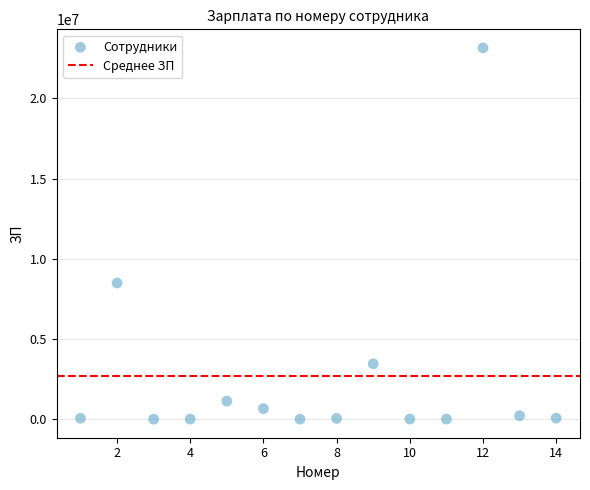

What is the range of Y values (max minus min)?

23143388